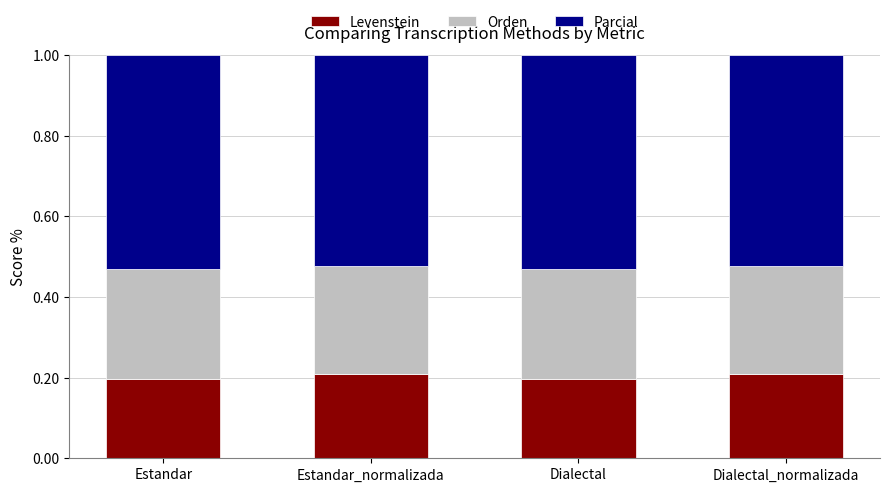

The Levenstein series shows 0.2 at Estandar. True or false?

True